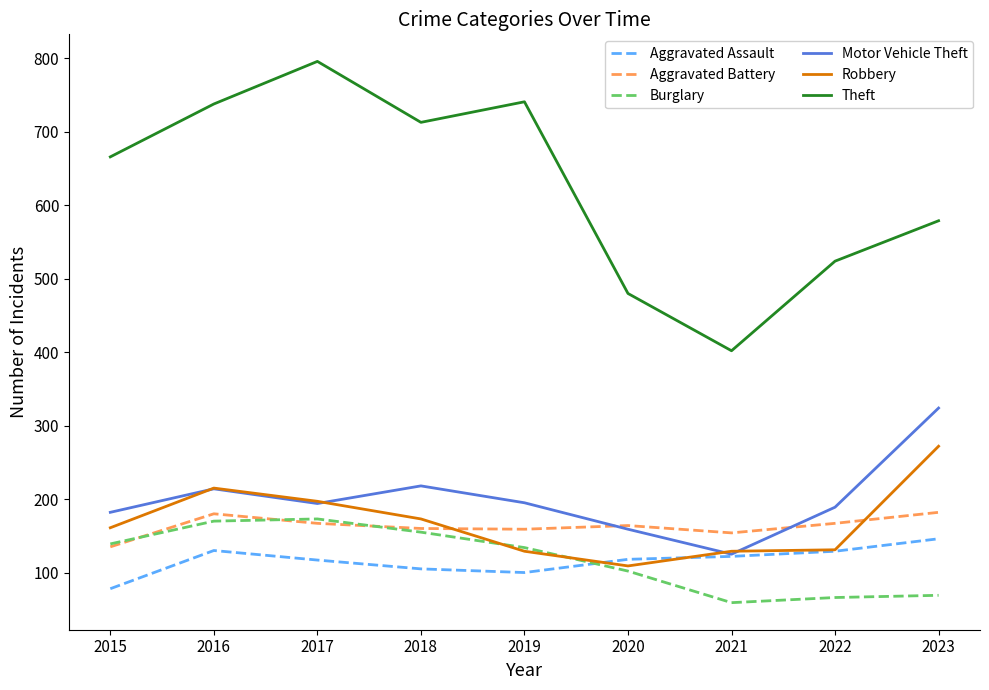

Is the value of Theft at 2015 greater than the value of Aggravated Assault at 2023?

Yes